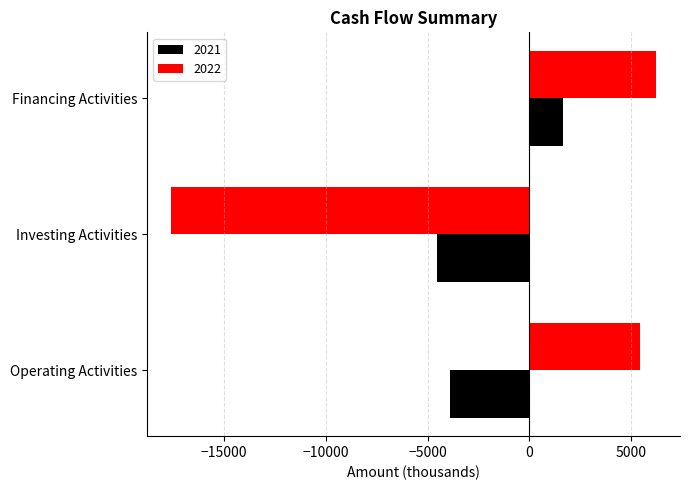

How many negative values does the 2022 series have?

1